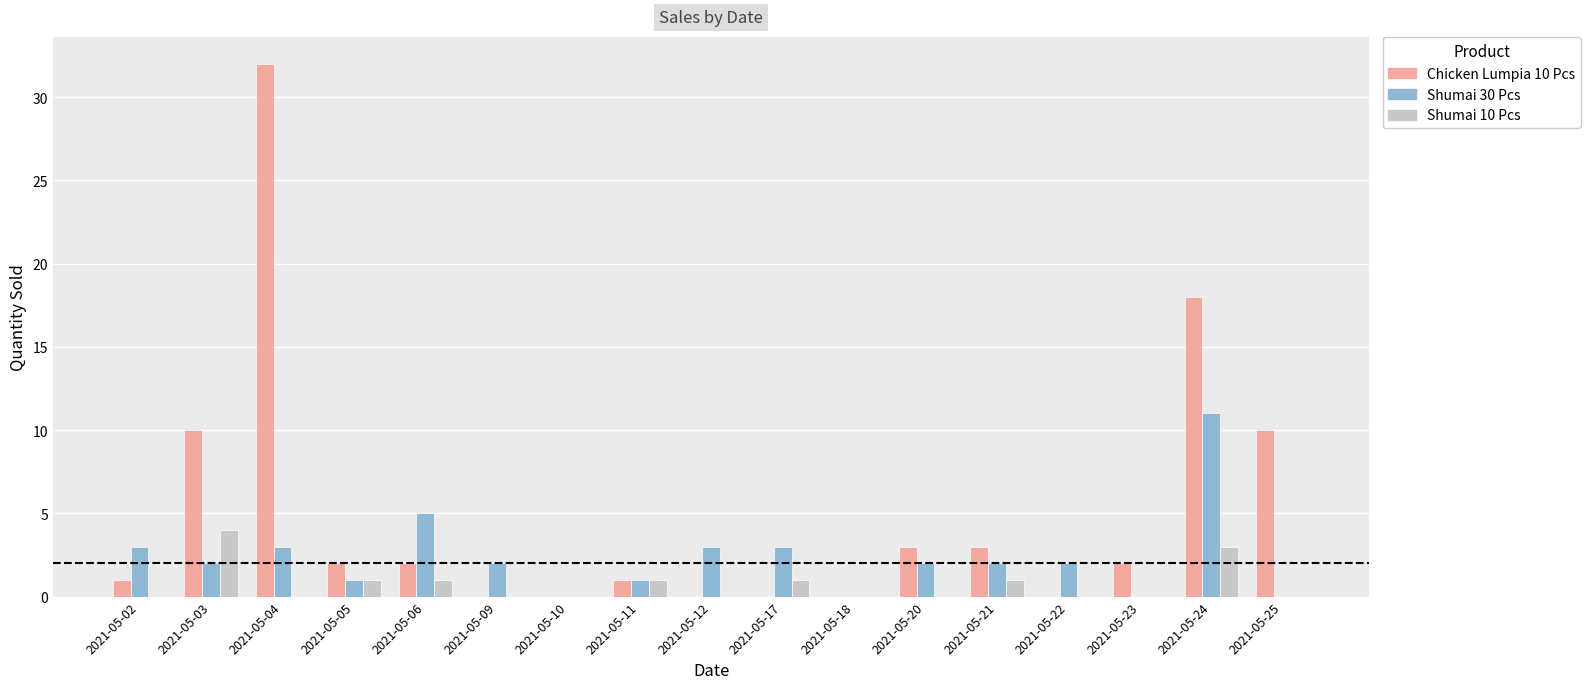

What is the sum of the Chicken Lumpia 10 Pcs values at 2021-05-17 and 2021-05-11?

1